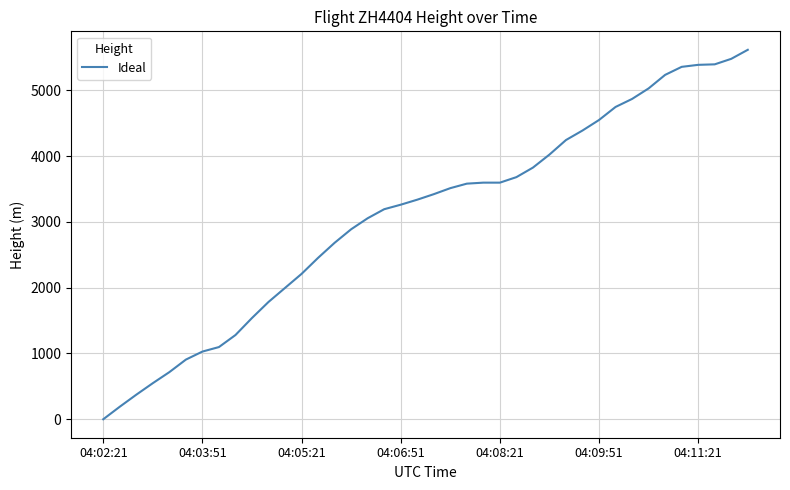

What is the maximum value shown in the chart?

5615.9